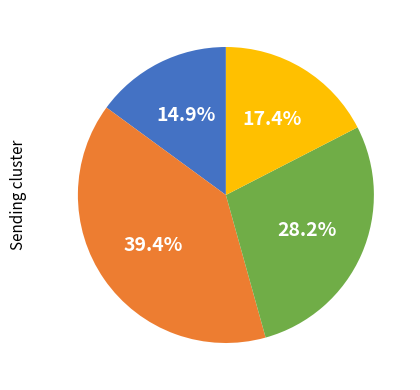

Is there a majority slice in this chart?

No